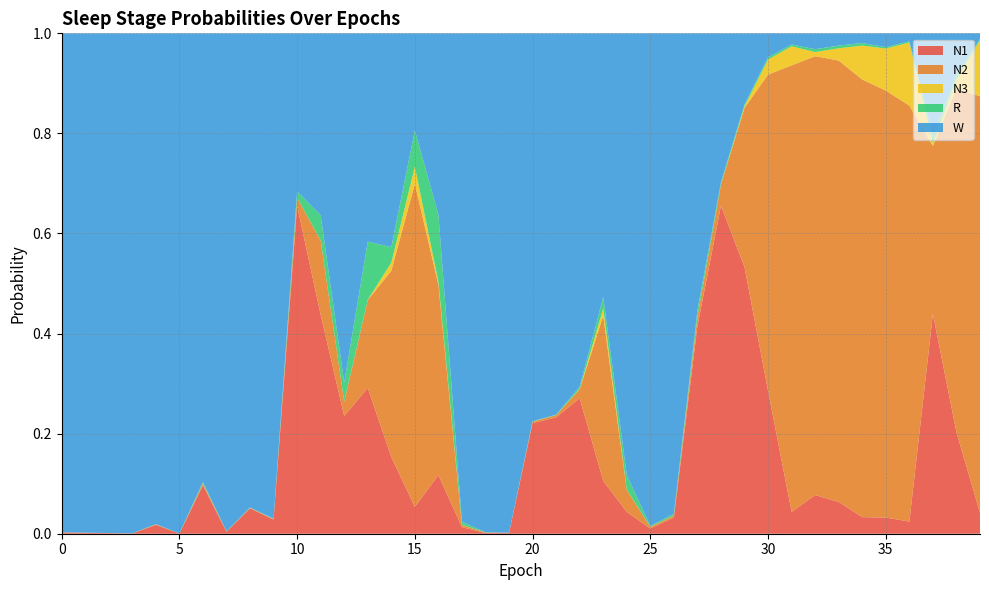

Reading left to right, list all the values displayed in this chart.

N1: 0=0.0	1=0.0	2=0.0	3=0.0	4=0.0	5=0.0	6=0.1	7=0.0	8=0.1	9=0.0	10=0.7	11=0.4	12=0.2	13=0.3	14=0.2	15=0.1	16=0.1	17=0.0	18=0.0	19=0.0	20=0.2	21=0.2	22=0.3	23=0.1	24=0.0	25=0.0	26=0.0	27=0.4	28=0.7	29=0.5	30=0.3	31=0.0	32=0.1	33=0.1	34=0.0	35=0.0	36=0.0	37=0.4	38=0.2	39=0.0
N2: 0=0.0	1=0.0	2=0.0	3=0.0	4=0.0	5=0.0	6=0.0	7=0.0	8=0.0	9=0.0	10=0.0	11=0.1	12=0.0	13=0.2	14=0.4	15=0.6	16=0.4	17=0.0	18=0.0	19=0.0	20=0.0	21=0.0	22=0.0	23=0.3	24=0.0	25=0.0	26=0.0	27=0.0	28=0.0	29=0.3	30=0.6	31=0.9	32=0.9	33=0.9	34=0.9	35=0.9	36=0.8	37=0.3	38=0.7	39=0.8
N3: 0=0.0	1=0.0	2=0.0	3=0.0	4=0.0	5=0.0	6=0.0	7=0.0	8=0.0	9=0.0	10=0.0	11=0.0	12=0.0	13=0.0	14=0.0	15=0.0	16=0.0	17=0.0	18=0.0	19=0.0	20=0.0	21=0.0	22=0.0	23=0.0	24=0.0	25=0.0	26=0.0	27=0.0	28=0.0	29=0.0	30=0.0	31=0.0	32=0.0	33=0.0	34=0.1	35=0.1	36=0.1	37=0.0	38=0.0	39=0.1
R: 0=0.0	1=0.0	2=0.0	3=0.0	4=0.0	5=0.0	6=0.0	7=0.0	8=0.0	9=0.0	10=0.0	11=0.1	12=0.0	13=0.1	14=0.0	15=0.1	16=0.1	17=0.0	18=0.0	19=0.0	20=0.0	21=0.0	22=0.0	23=0.0	24=0.0	25=0.0	26=0.0	27=0.0	28=0.0	29=0.0	30=0.0	31=0.0	32=0.0	33=0.0	34=0.0	35=0.0	36=0.0	37=0.0	38=0.0	39=0.0
W: 0=1.0	1=1.0	2=1.0	3=1.0	4=1.0	5=1.0	6=0.9	7=1.0	8=0.9	9=1.0	10=0.3	11=0.4	12=0.7	13=0.4	14=0.4	15=0.2	16=0.4	17=1.0	18=1.0	19=1.0	20=0.8	21=0.8	22=0.7	23=0.5	24=0.9	25=1.0	26=1.0	27=0.6	28=0.3	29=0.1	30=0.0	31=0.0	32=0.0	33=0.0	34=0.0	35=0.0	36=0.0	37=0.2	38=0.1	39=0.0